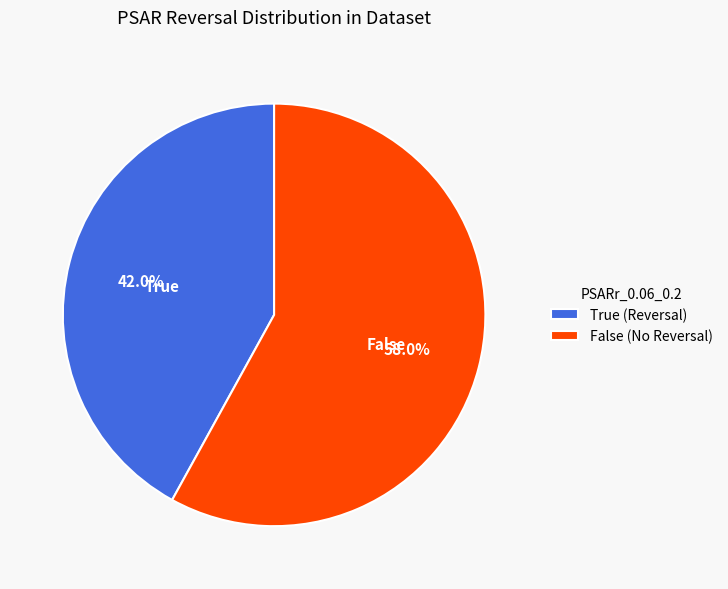

The False slice represents 58% of the pie. True or false?

True